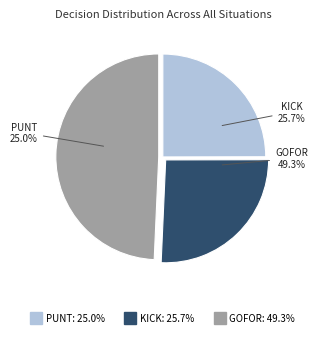

The 13 slice represents 15% of the pie. True or false?

False